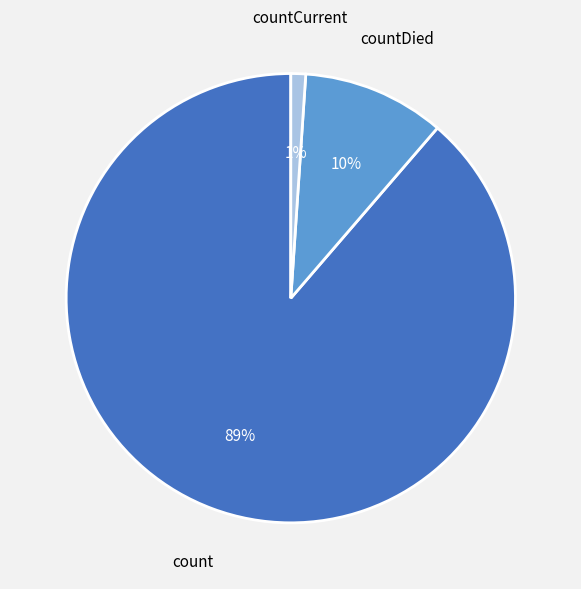

To the nearest percent, what is the difference between the largest and smallest slice percentages?

88%